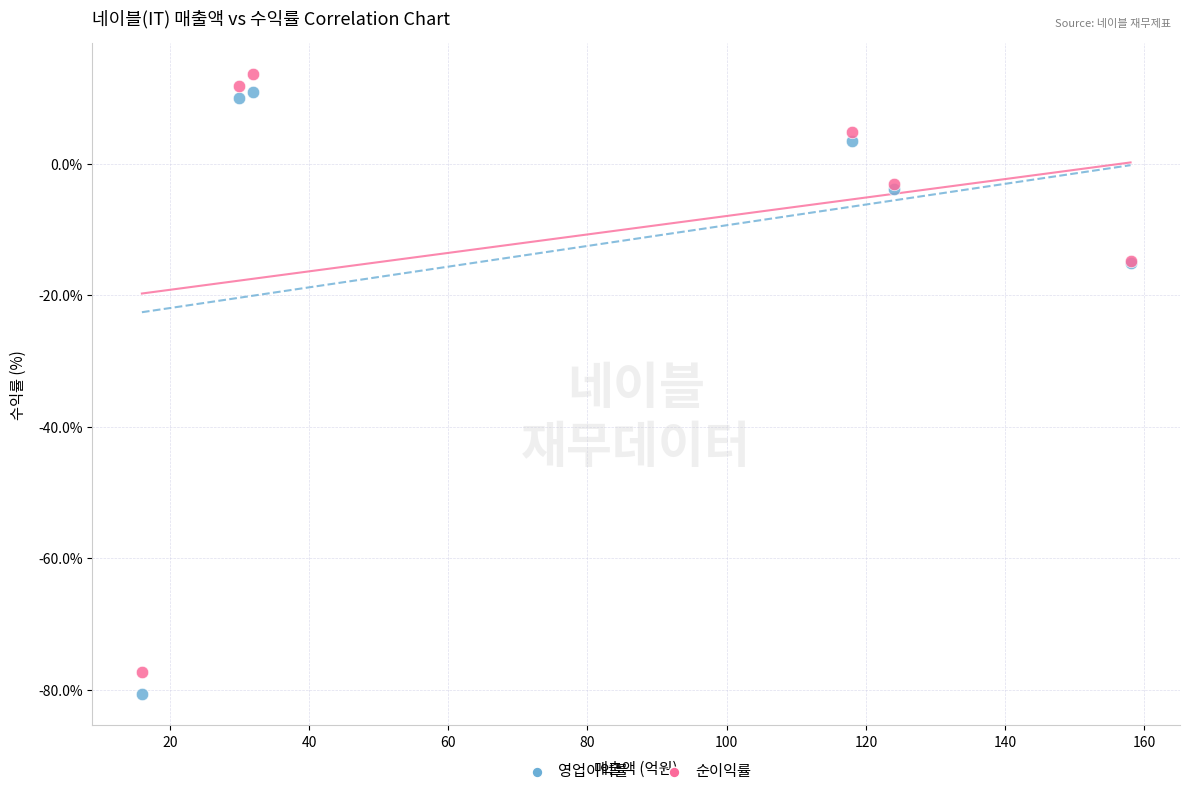

What is the X range (max minus min) for the scatter plot?

142.0